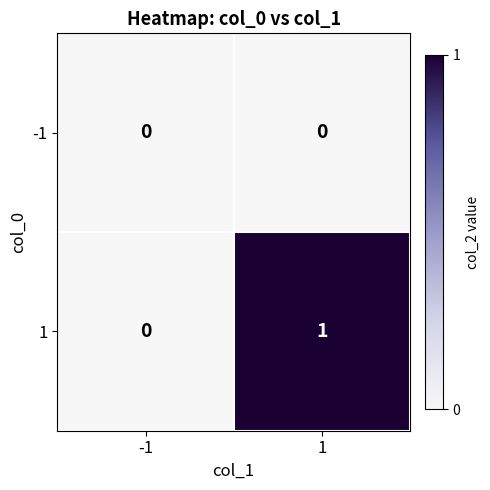

List the series in order of their peak value, highest first.

1, -1